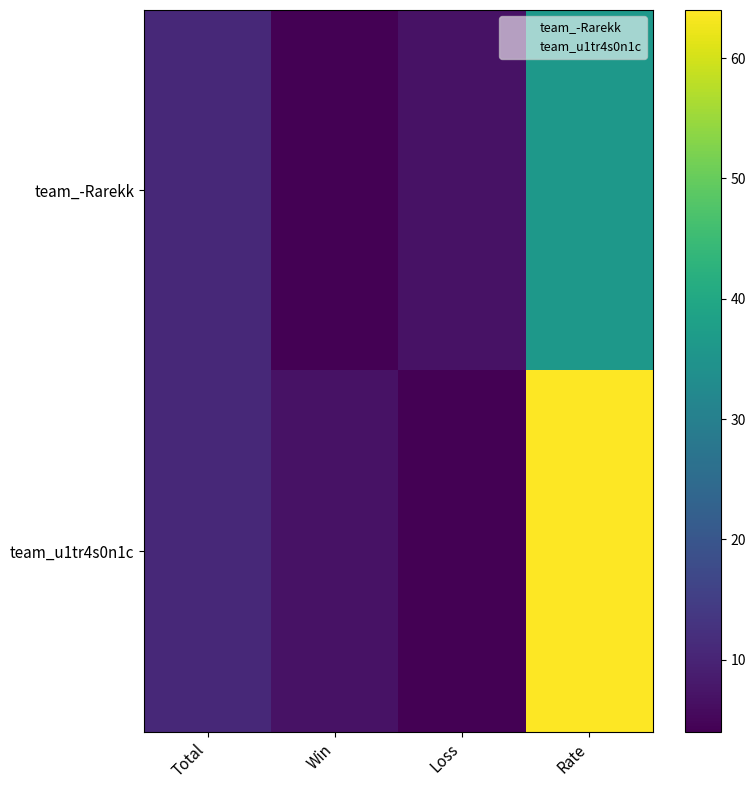

Which series has the widest spread of values?

team_u1tr4s0n1c